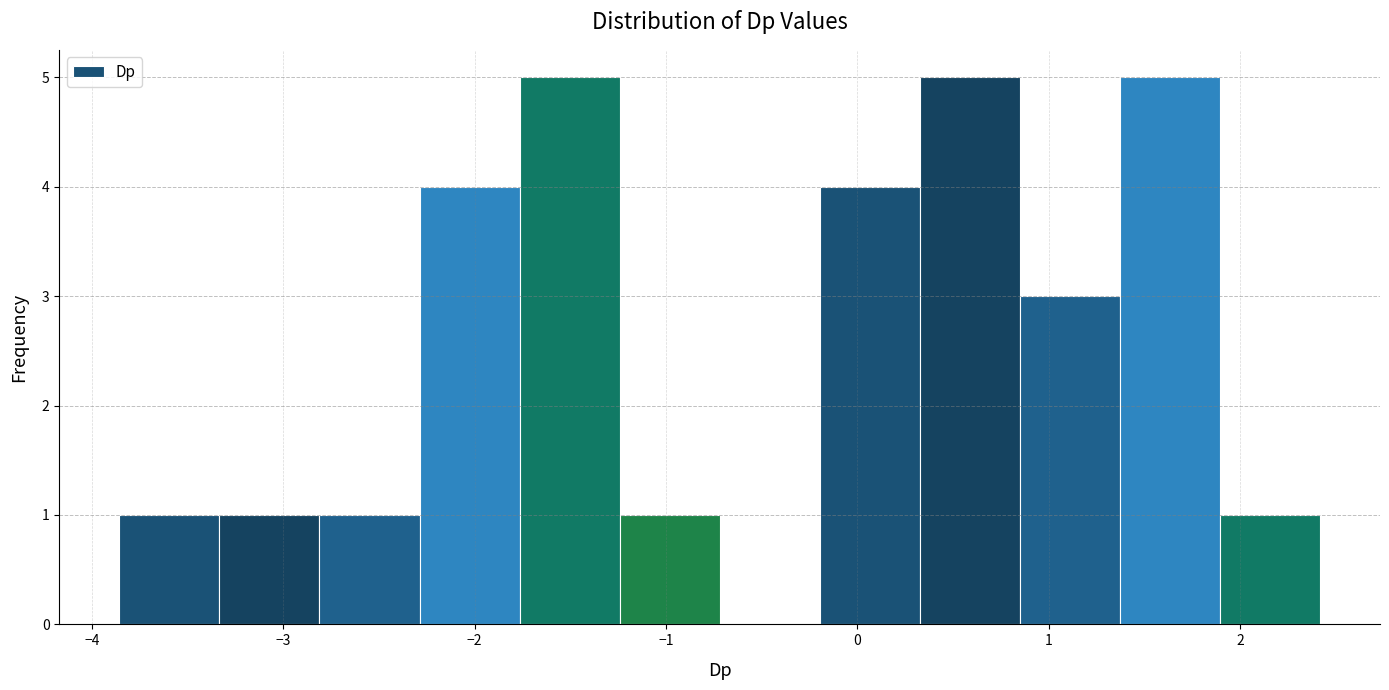

Reading left to right, list every bar in this chart as the range it spans on the x-axis followed by its height. Neither the bar edges nor the heights are printed on the chart, so give them approximately, as read against the axes.

-3.9 to -3.3: 1
-3.3 to -2.8: 1
-2.8 to -2.3: 1
-2.3 to -1.8: 4
-1.8 to -1.2: 5
-1.2 to -0.7: 1
-0.7 to -0.2: 0
-0.2 to 0.3: 4
0.3 to 0.8: 5
0.8 to 1.4: 3
1.4 to 1.9: 5
1.9 to 2.4: 1